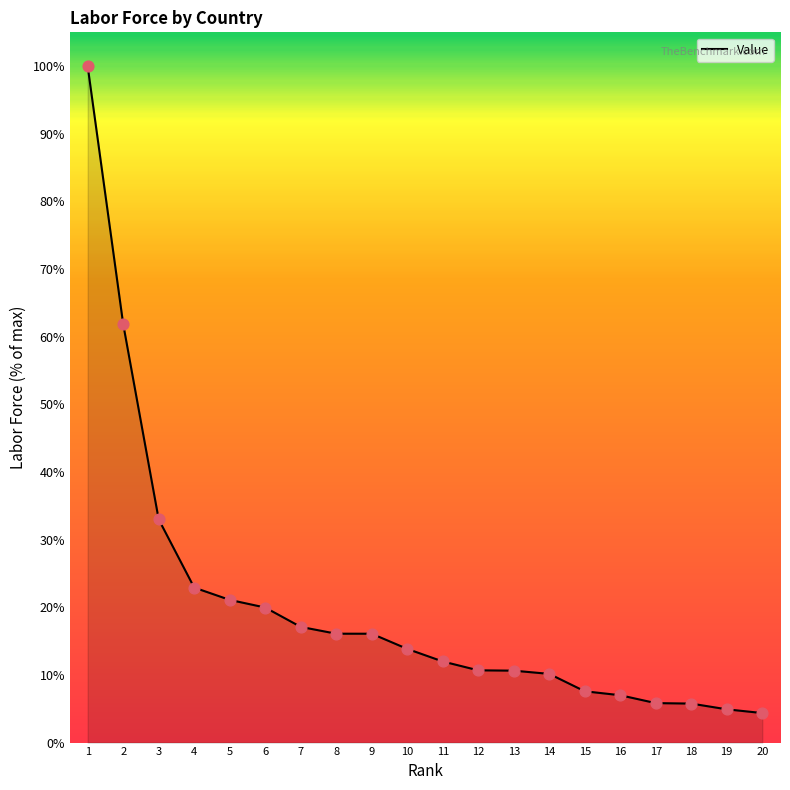

What is the change in value from 1 to 4?

-77.1